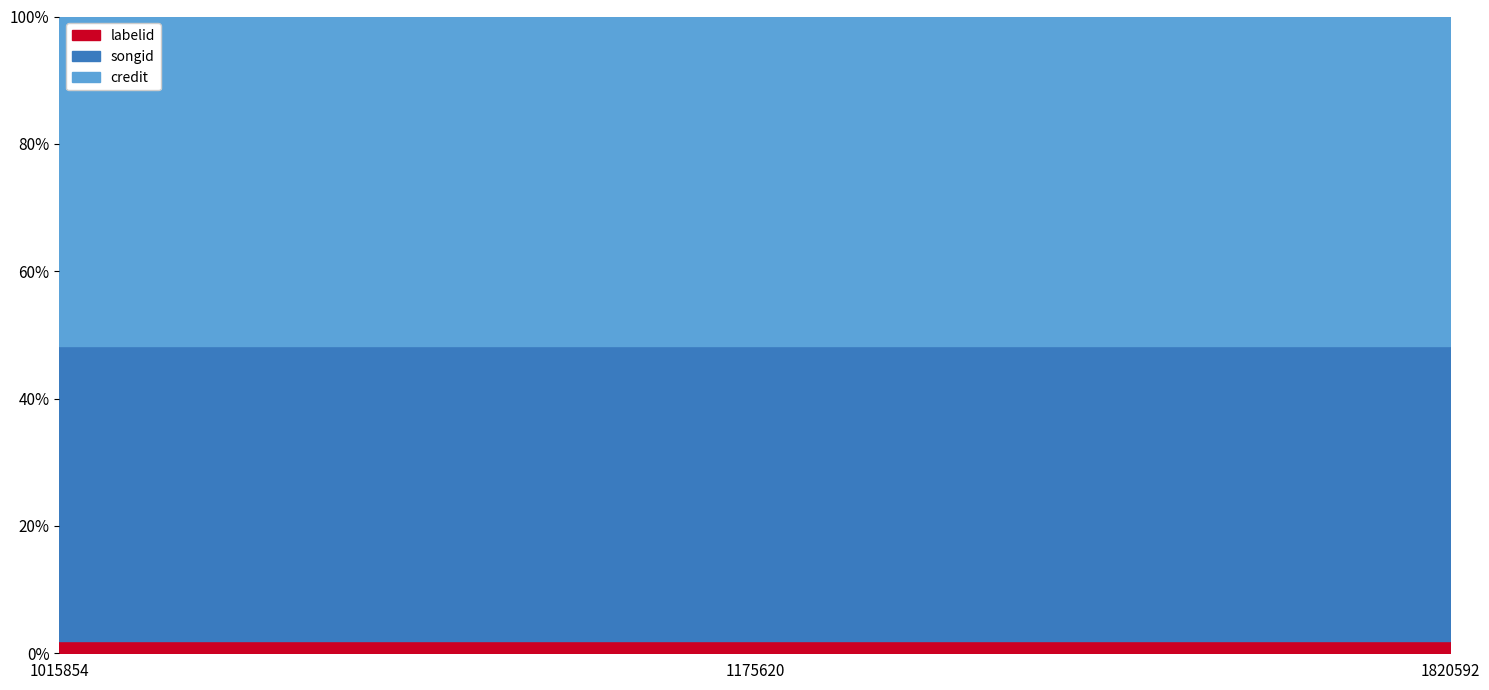

Reading left to right, what are all the values shown in this chart?

credit: 2422152	2422152	2422152
songid: 2162400	2162400	2162400
labelid: 90529	90529	90529